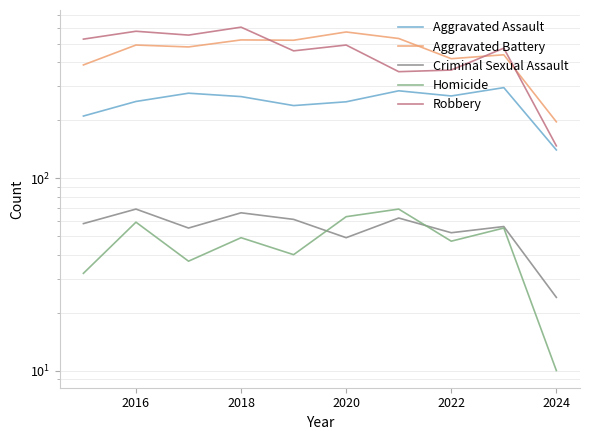

How many data points in Aggravated Assault are less than 265?

5